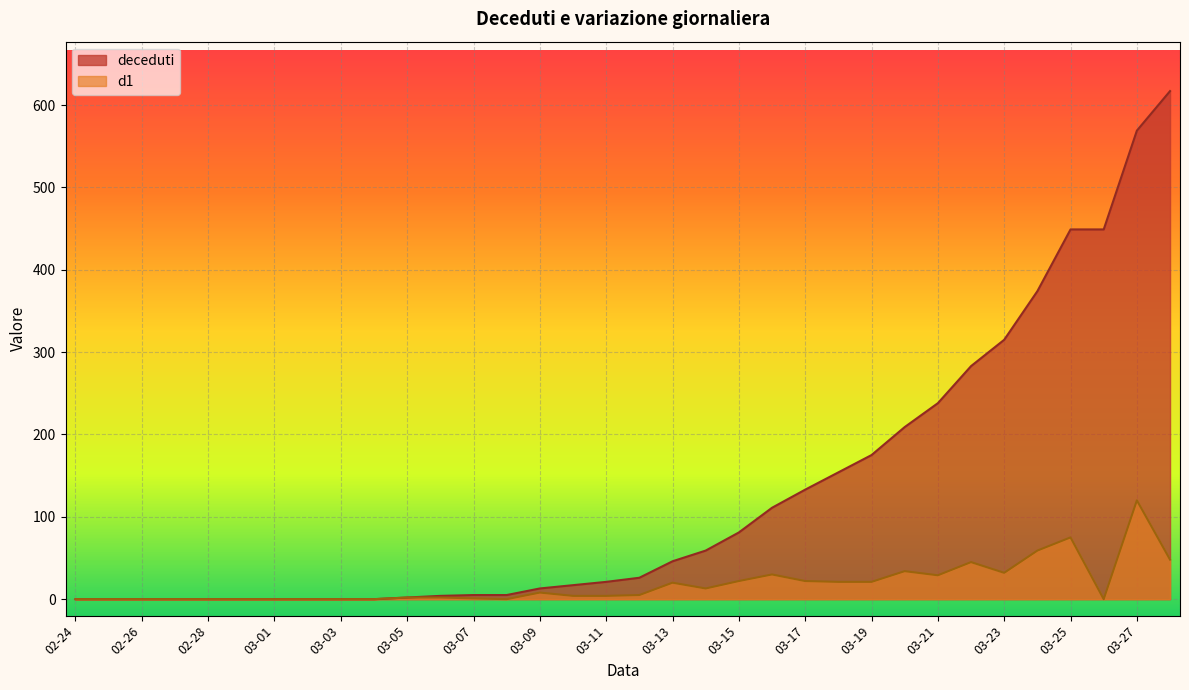

At how many categories does at least one series exceed 248?

7